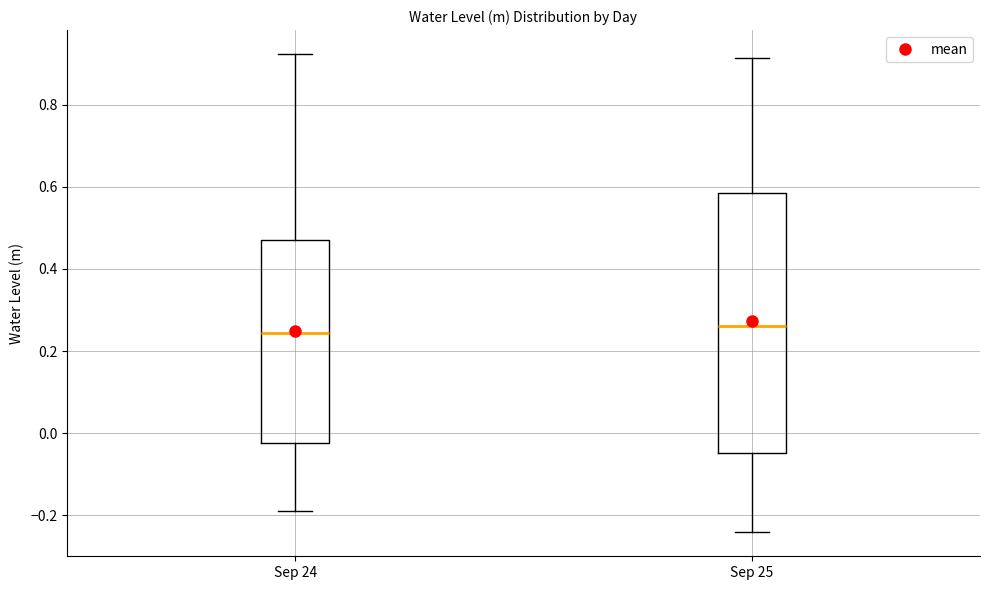

Comparing the boxes themselves (not the whiskers), which one is the tallest?

Sep 25